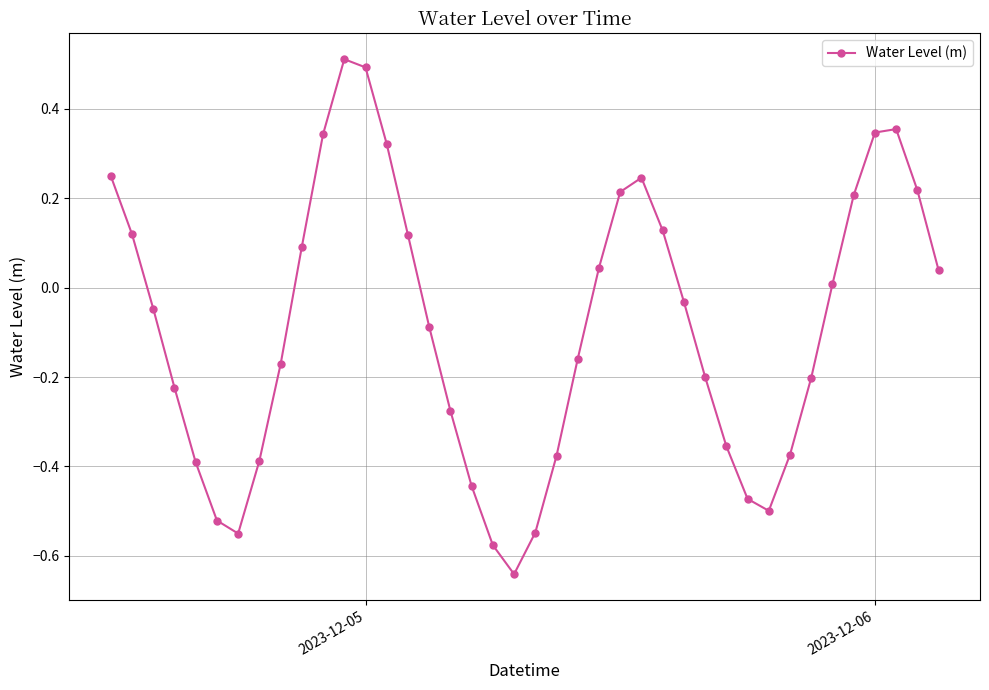

What is the maximum value shown in the chart?

0.5